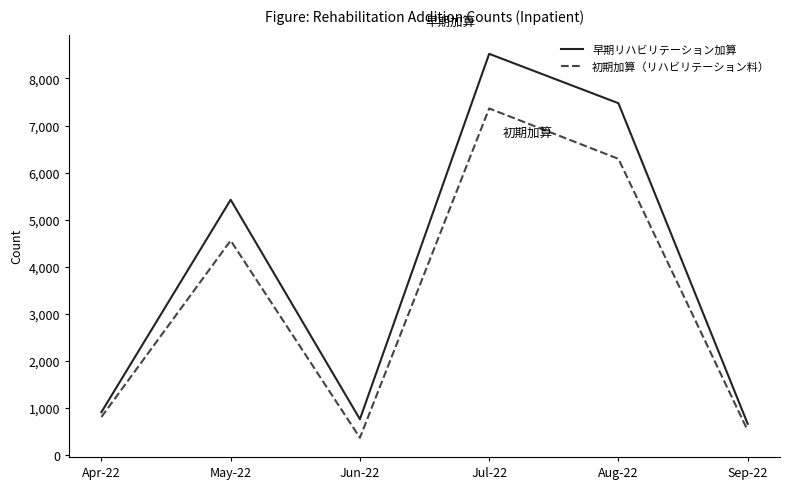

Is the value of 早期リハビリテーション加算 at Apr-22 greater than the value of 初期加算（リハビリテーション料） at Jul-22?

No